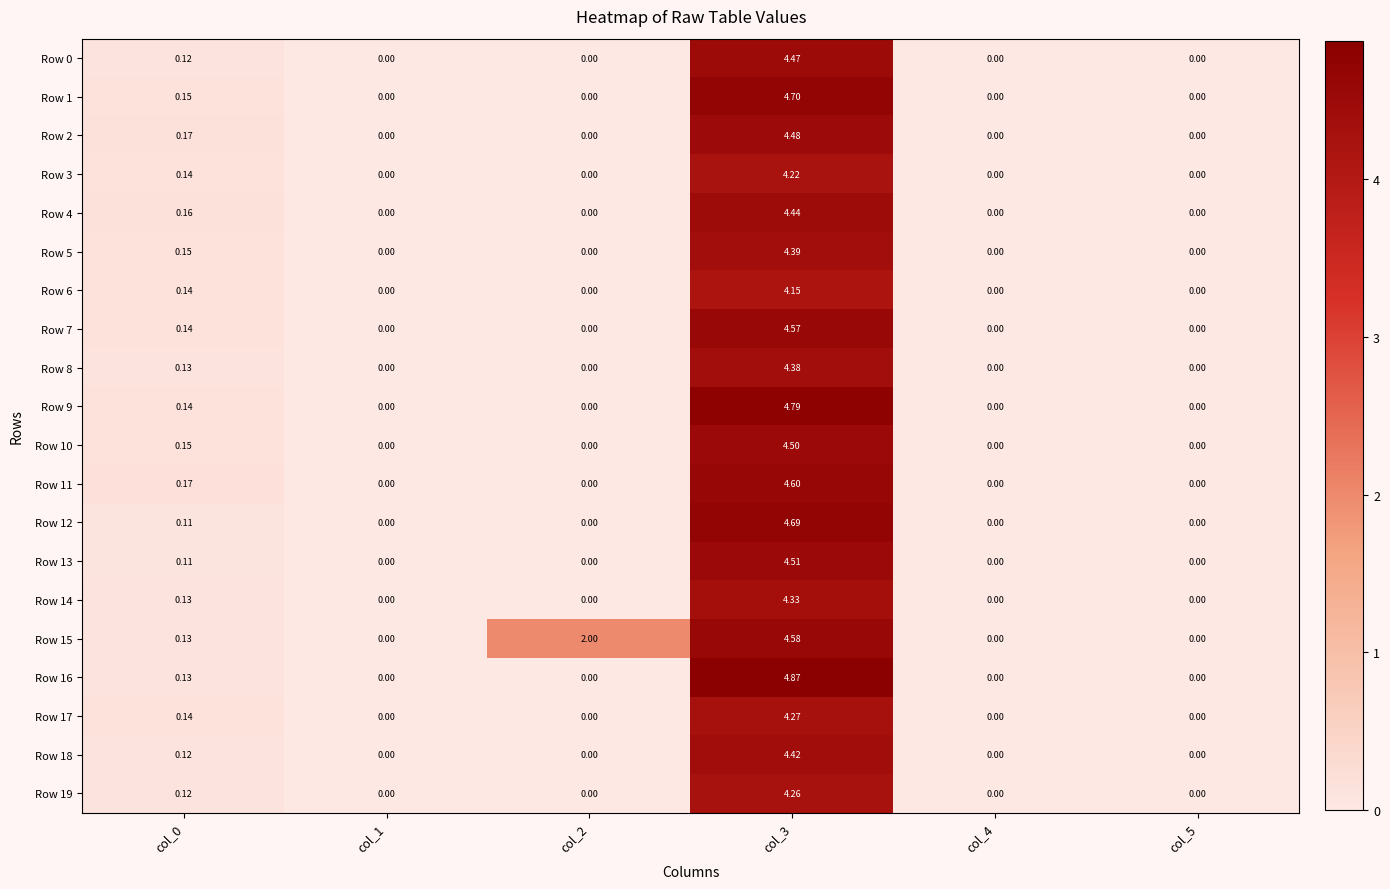

What is the total value across all series at col_2?

2.0